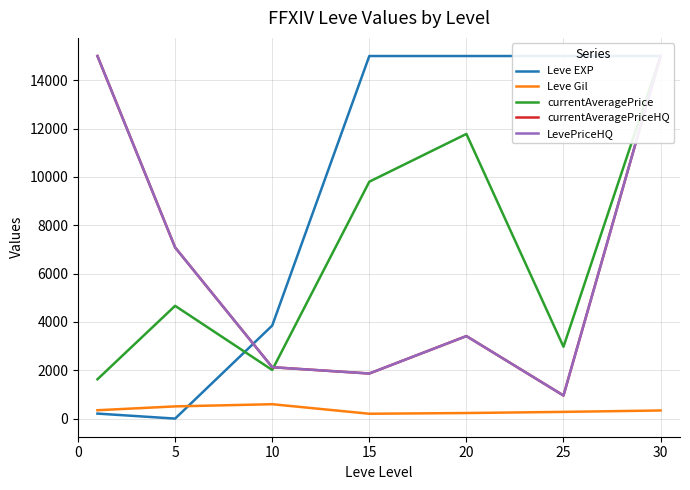

Which series changed the most between 10 and 25?

Leve EXP